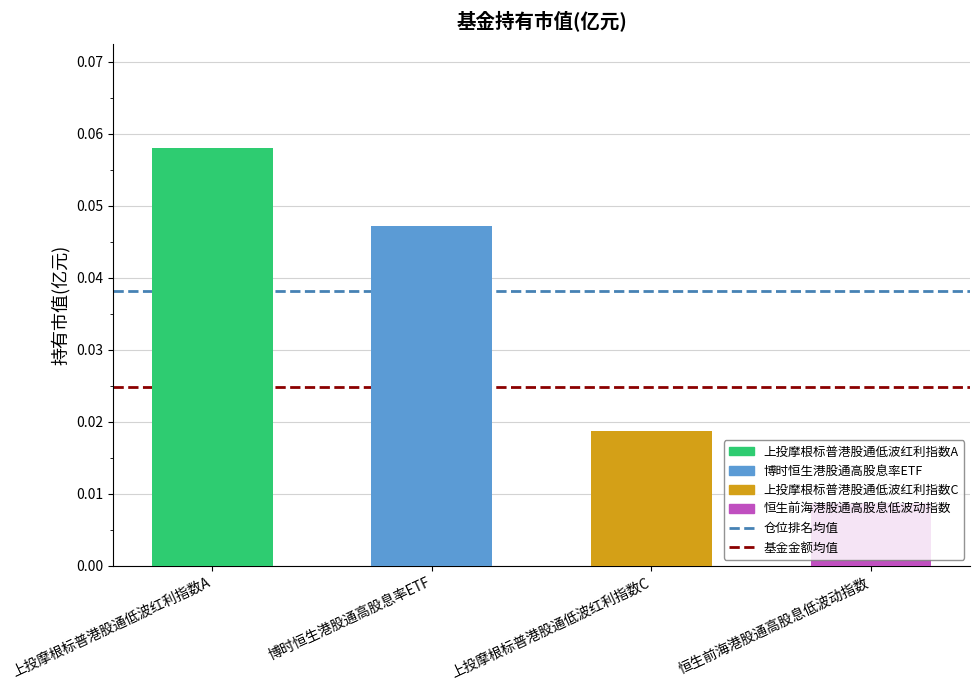

Are the bars horizontal?

No